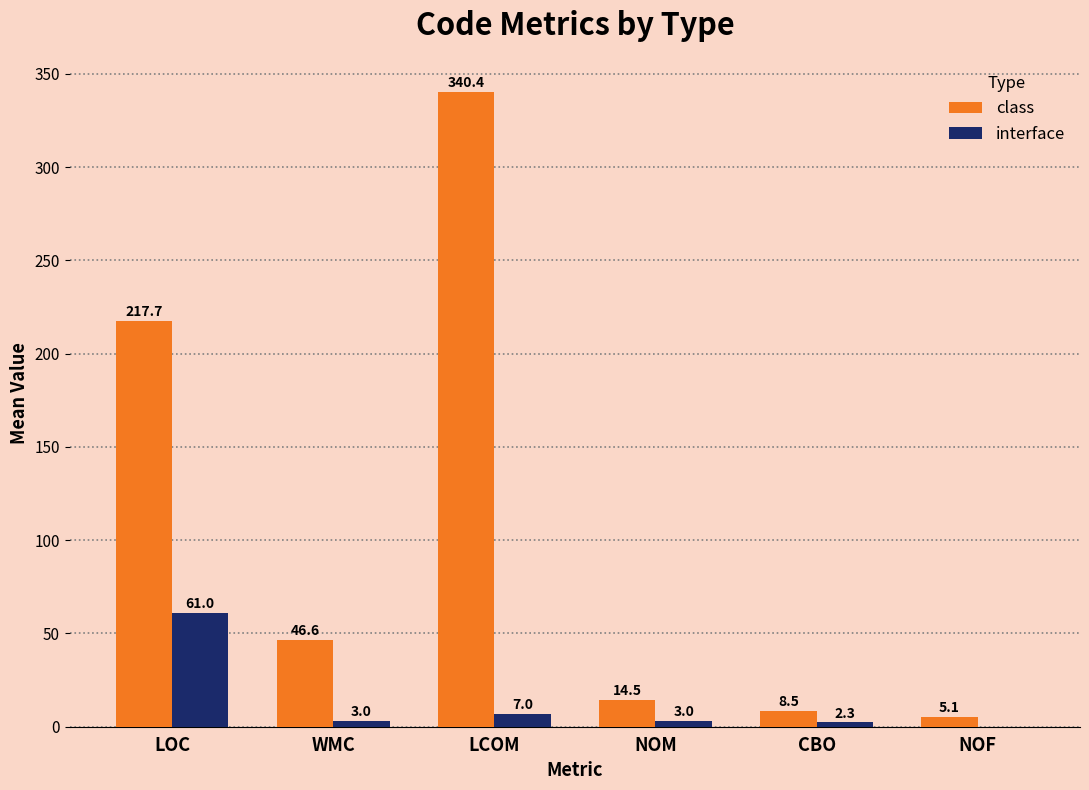

Between LOC and LCOM, which series saw the biggest shift?

class